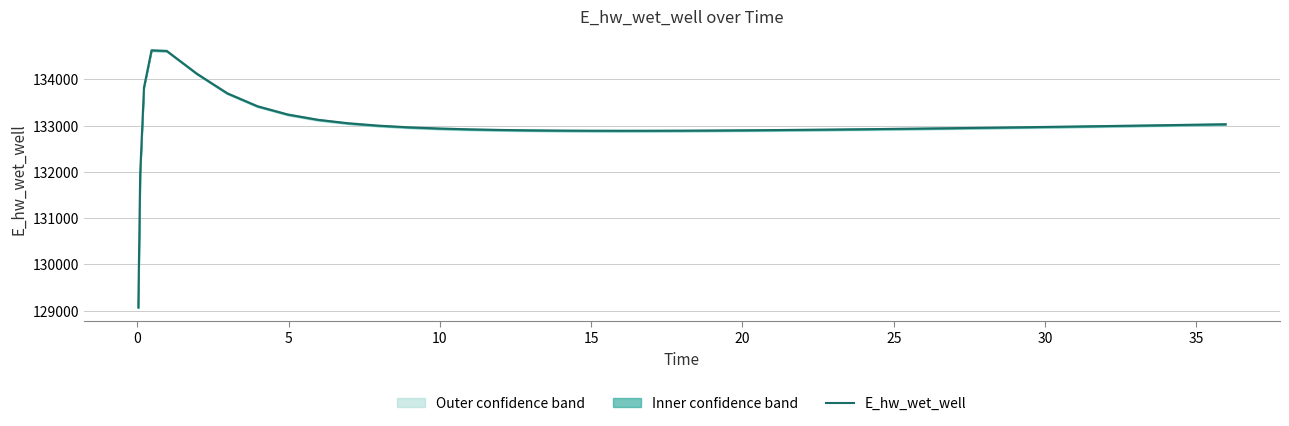

What is the greatest value displayed?

134628.0